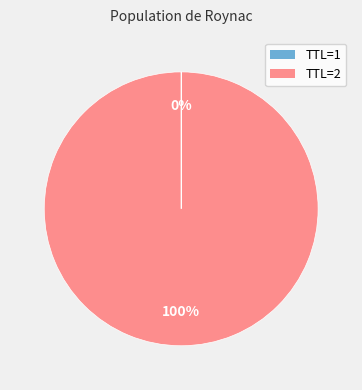

To the nearest percent, what is the difference between the largest and smallest slice percentages?

100%